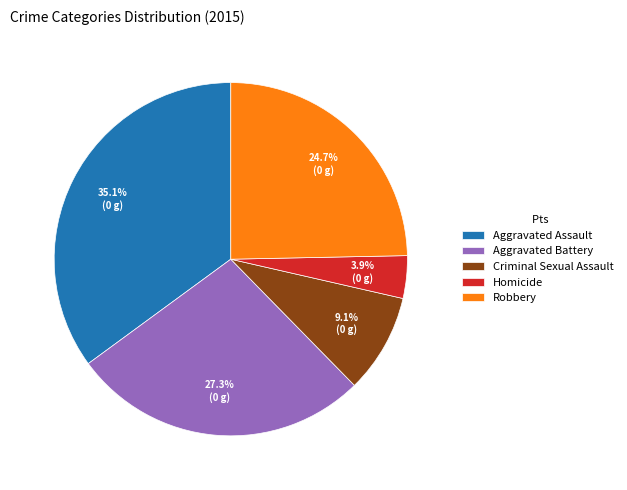

To the nearest percent, what is the difference between the Aggravated Battery and Criminal Sexual Assault slice percentages?

18%